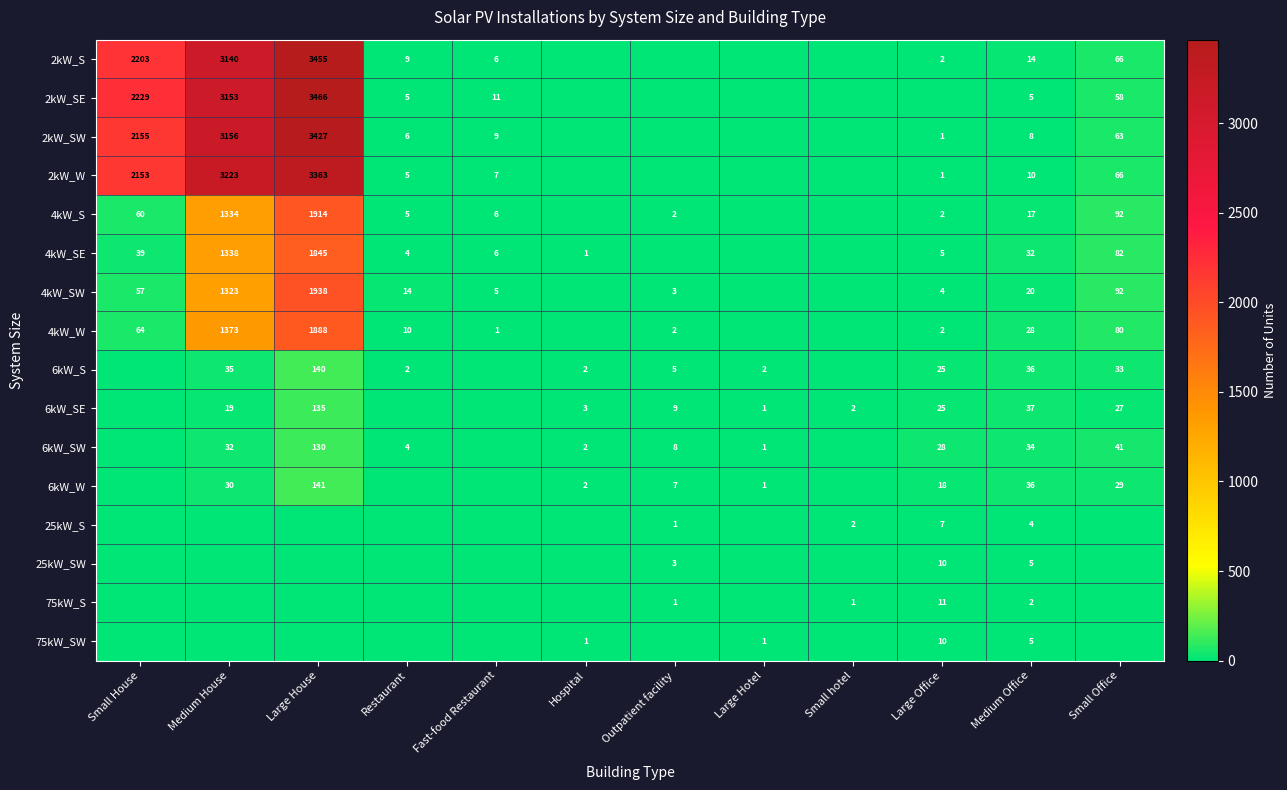

True or false: 2kW_SE has a value of 3466 at Large House.

True